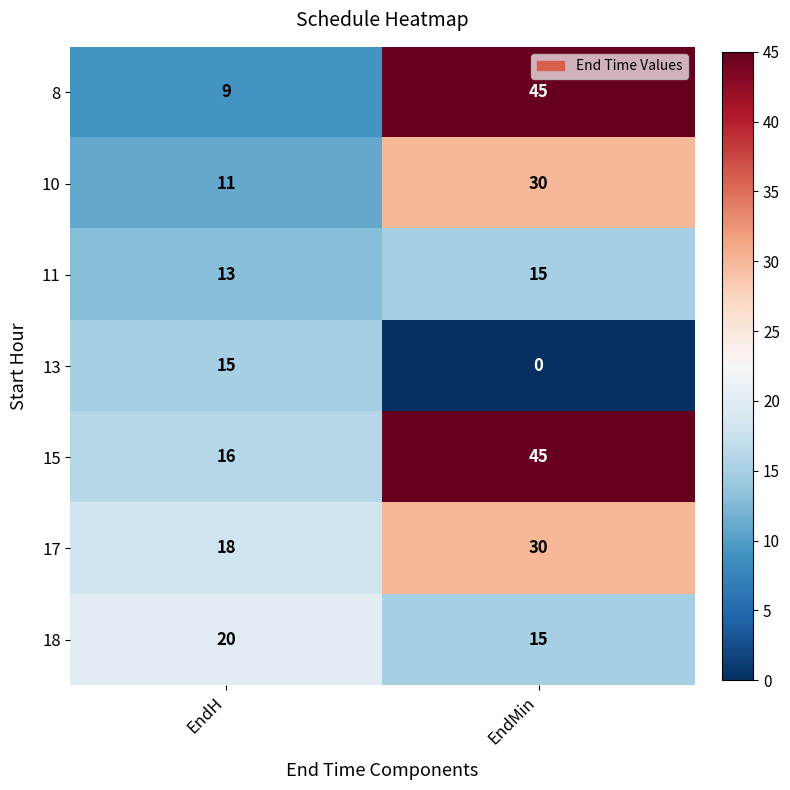

Which series has the largest total across all categories?

15